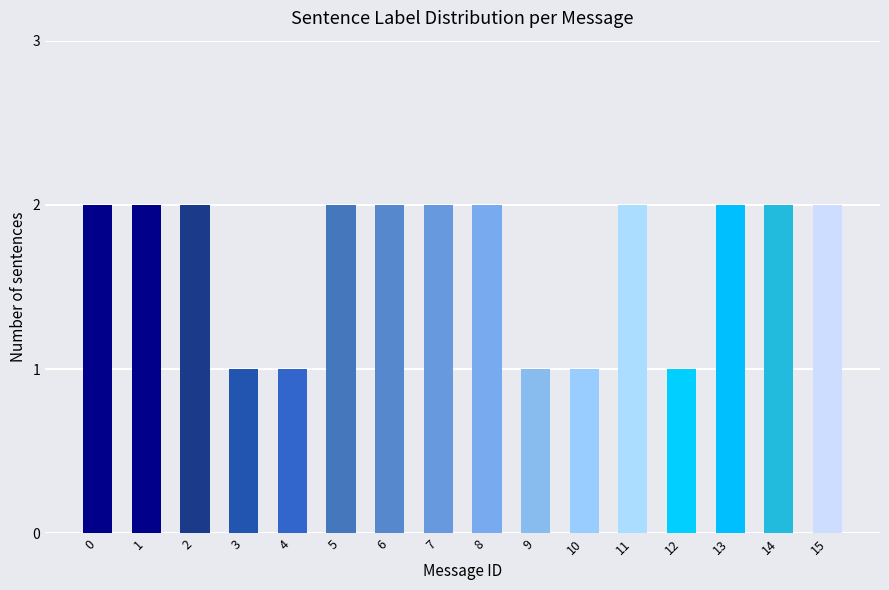

What is the sum of the values at 15 and 12?

3